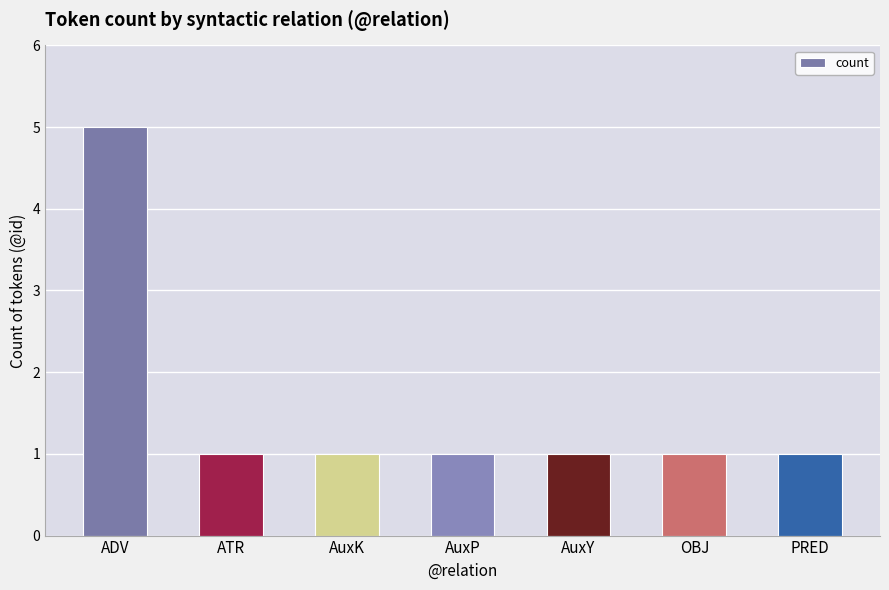

What is the greatest value displayed?

5